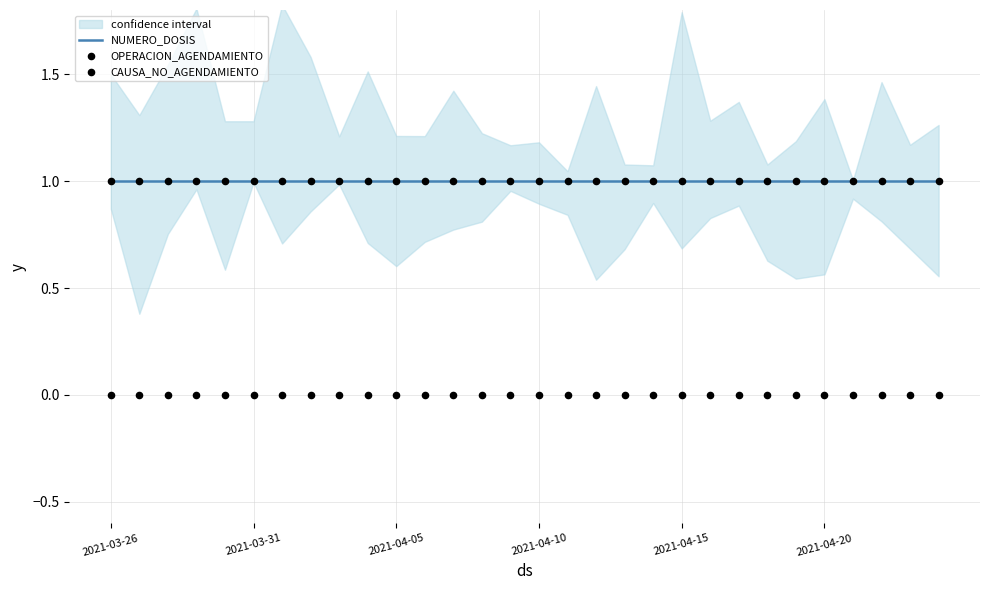

What are all the series names shown in the legend?

NUMERO_DOSIS, OPERACION_AGENDAMIENTO, CAUSA_NO_AGENDAMIENTO